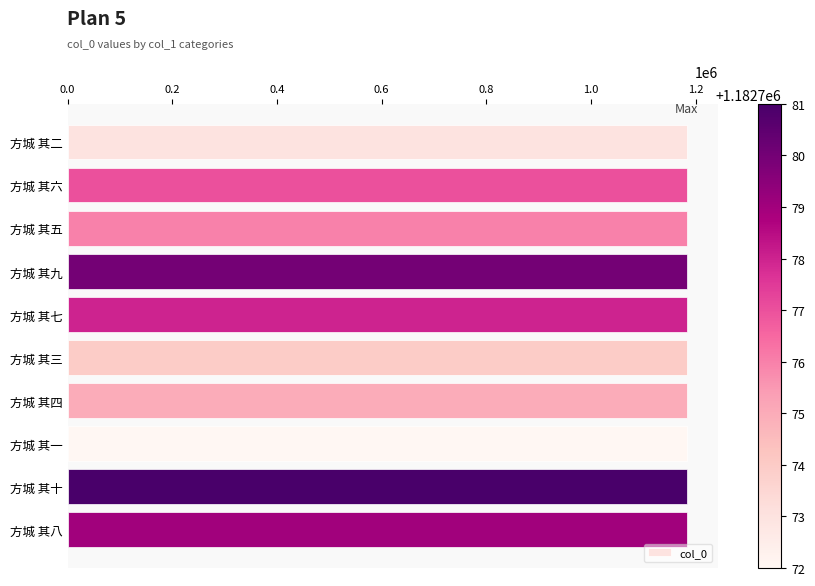

What is the ratio of the value at 方城 其五 to the value at 方城 其七?

1.0